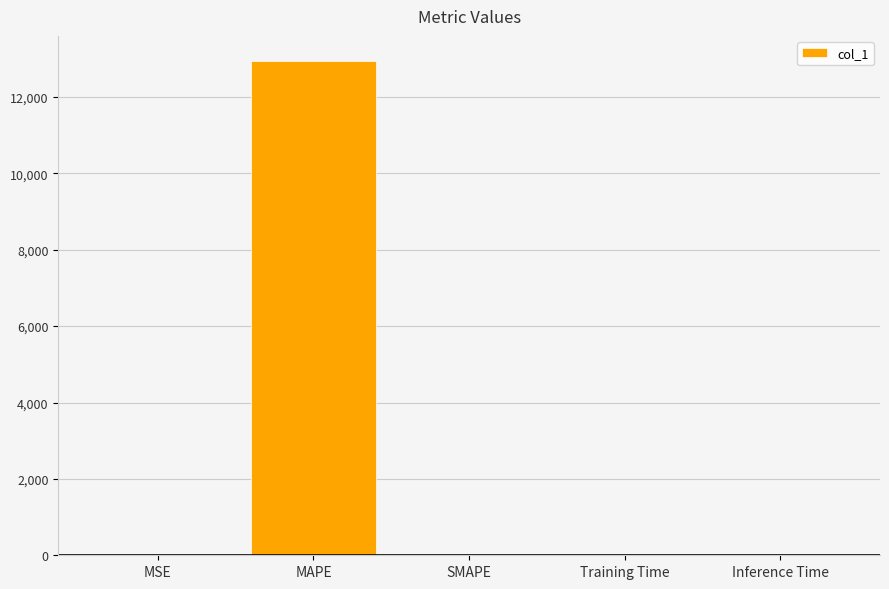

What is the difference between the values at MSE and MAPE?

12951.1